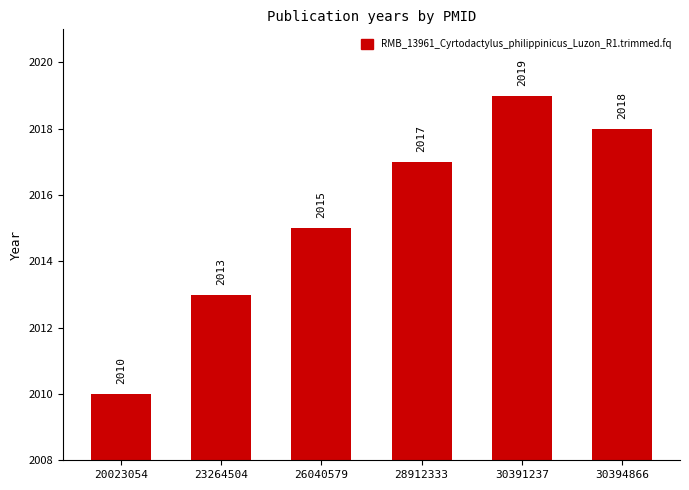

Is it true that the value at 28912333 is 2017?

True